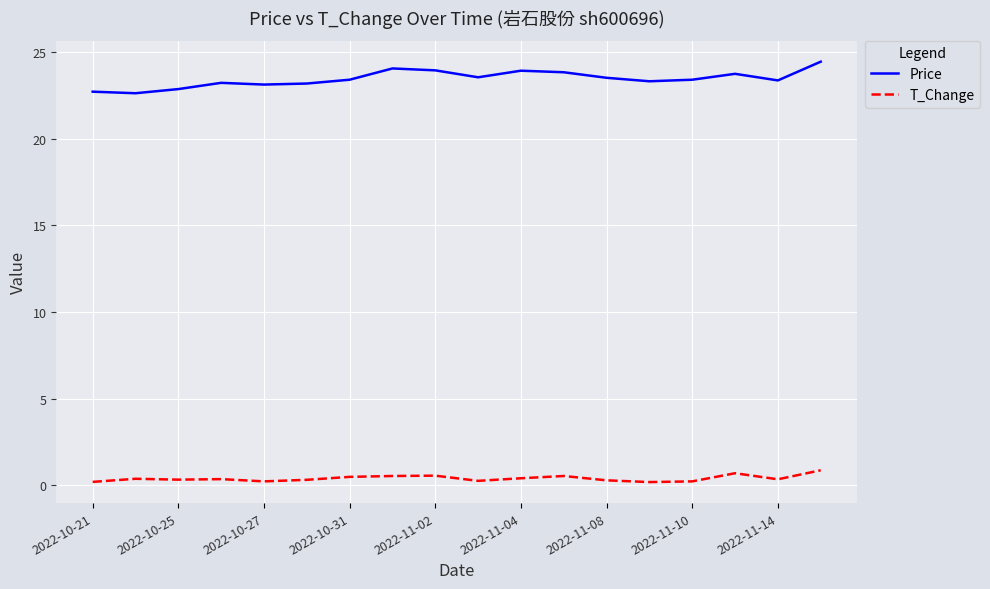

Is this an area chart (filled region under the line)?

No